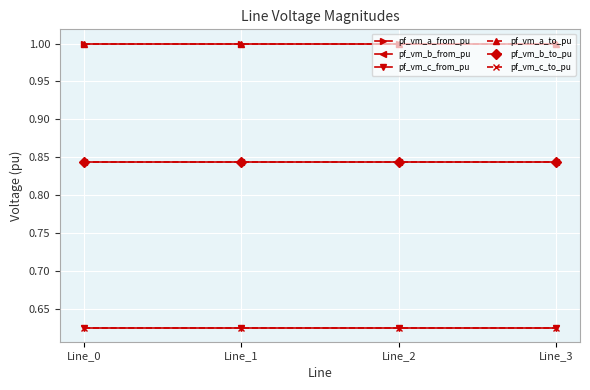

Does the chart display data point markers on the line(s)?

Yes